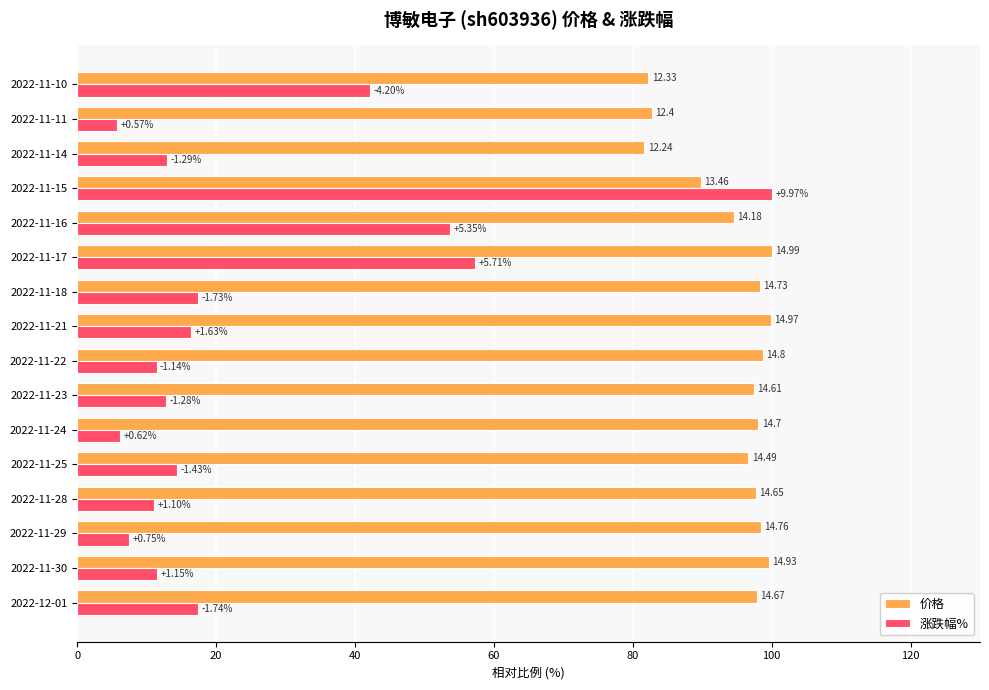

What are all the series names shown in the legend?

价格, 涨跌幅%